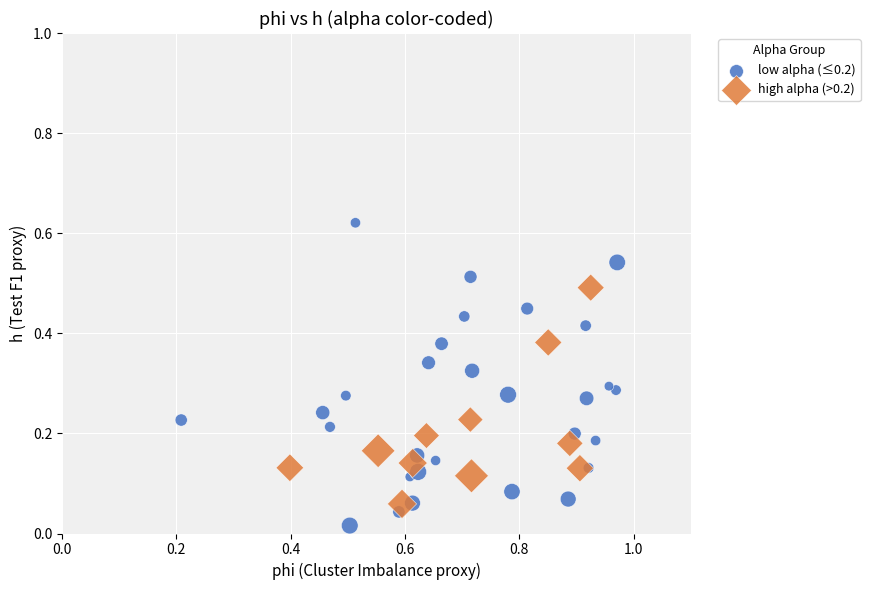

Which series reaches the maximum Y coordinate?

low alpha (≤0.2)